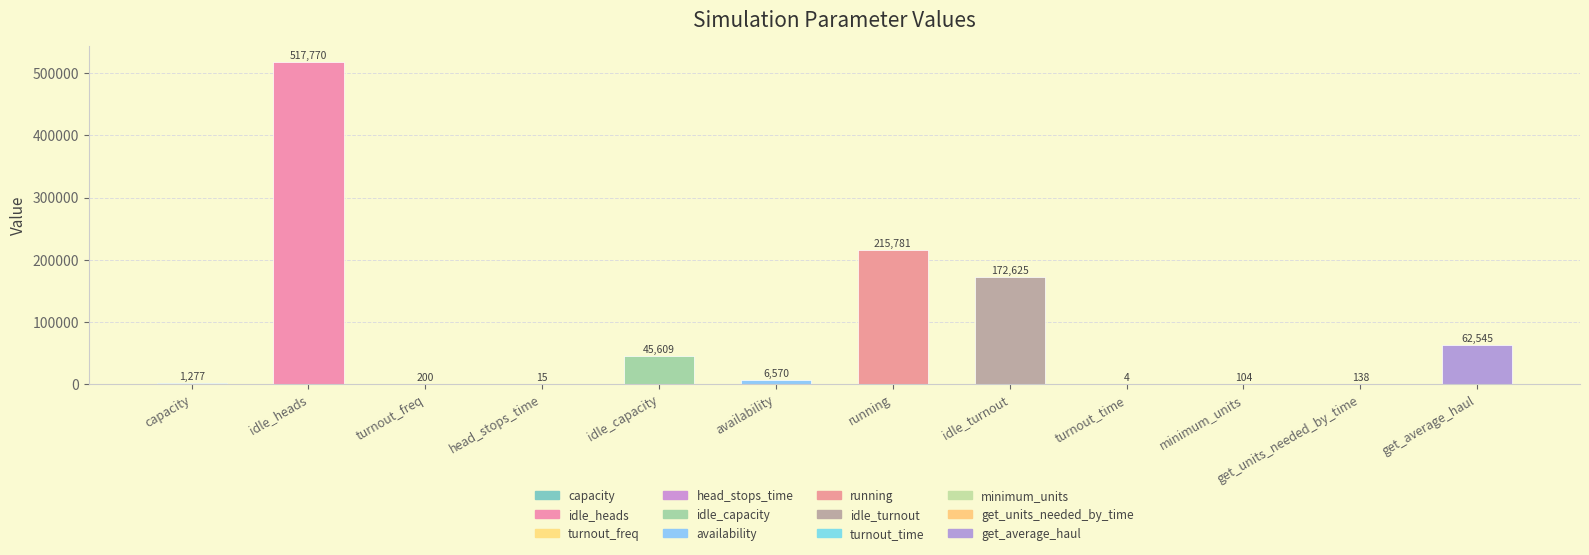

What position from the left is get_units_needed_by_time?

11